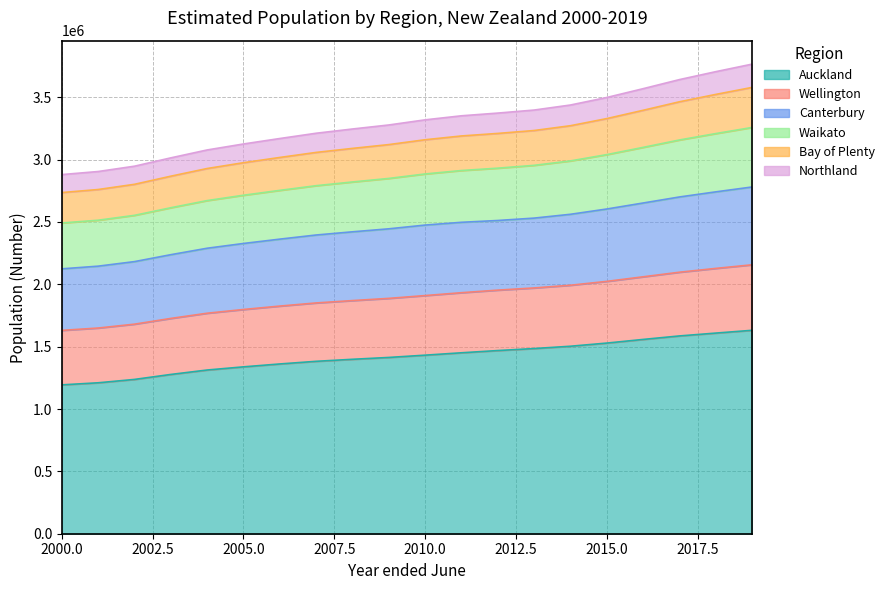

Which has a higher value, 2014 or 2002?

2014